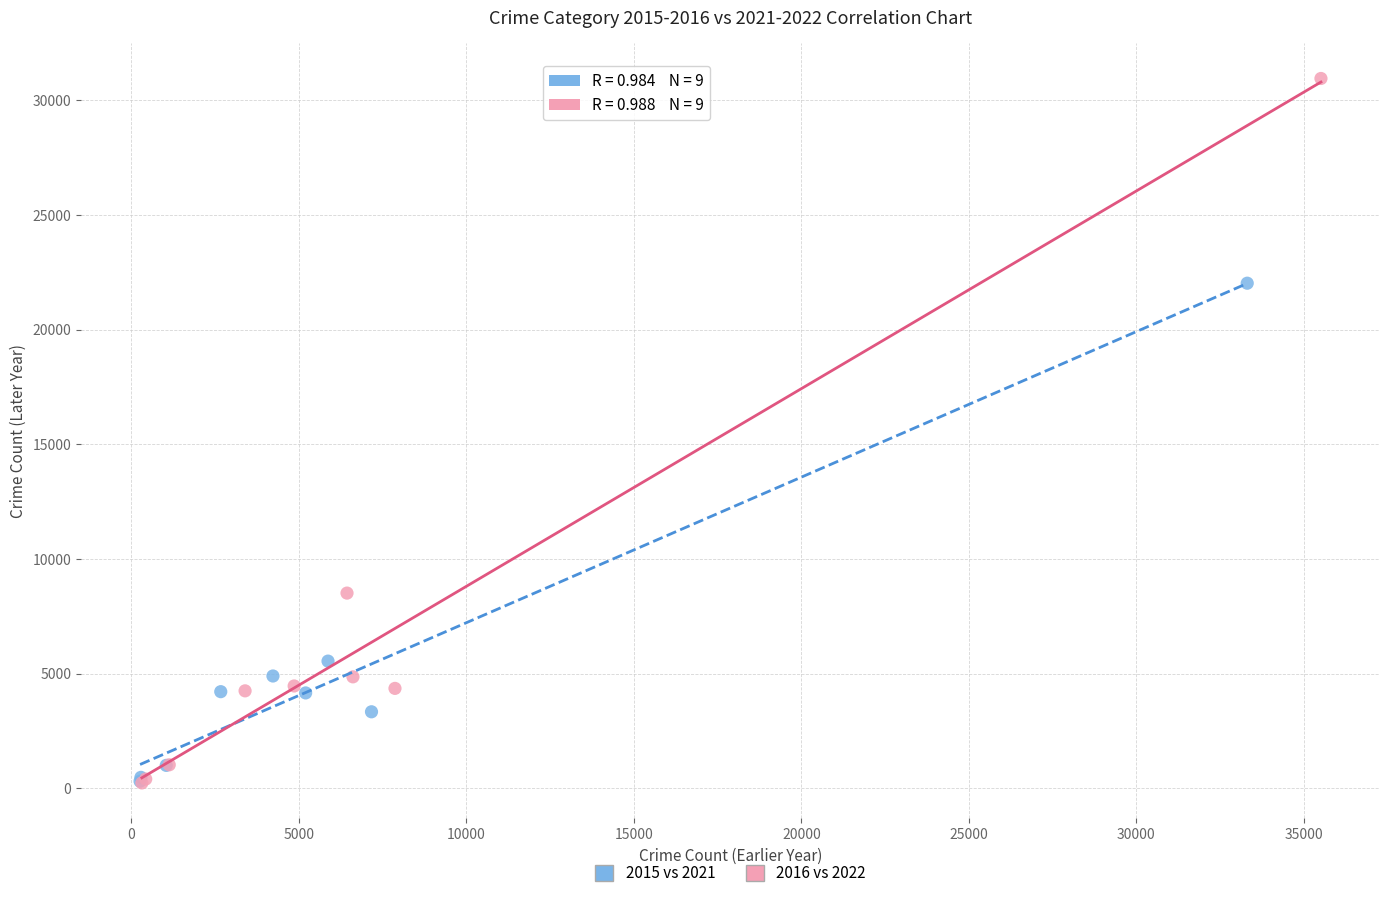

What are all the series names shown in the legend?

2015 vs 2021, 2016 vs 2022